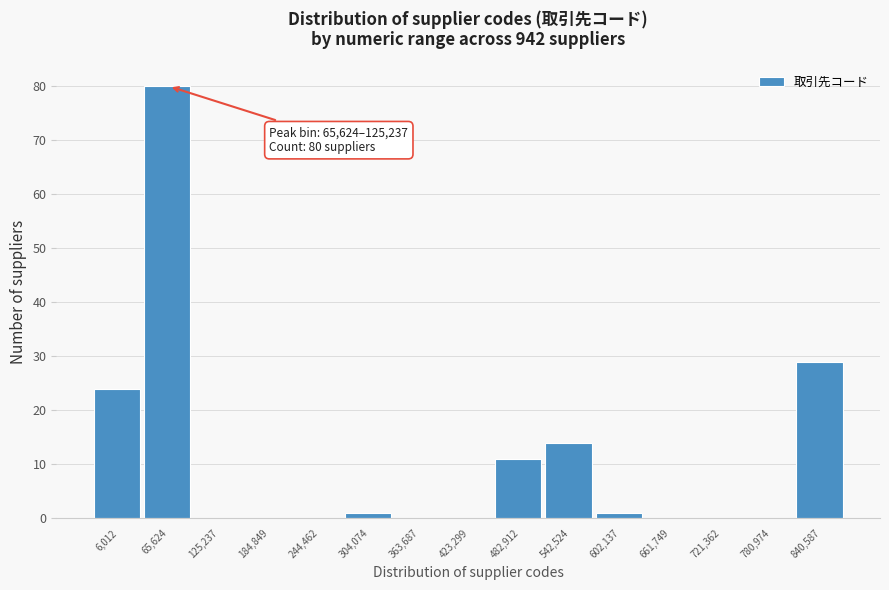

Reading left to right, list all the values displayed in this chart.

6,012=24	65,624=80	125,237=0	184,849=0	244,462=0	304,074=1	363,687=0	423,299=0	482,912=11	542,524=14	602,137=1	661,749=0	721,362=0	780,974=0	840,587=29